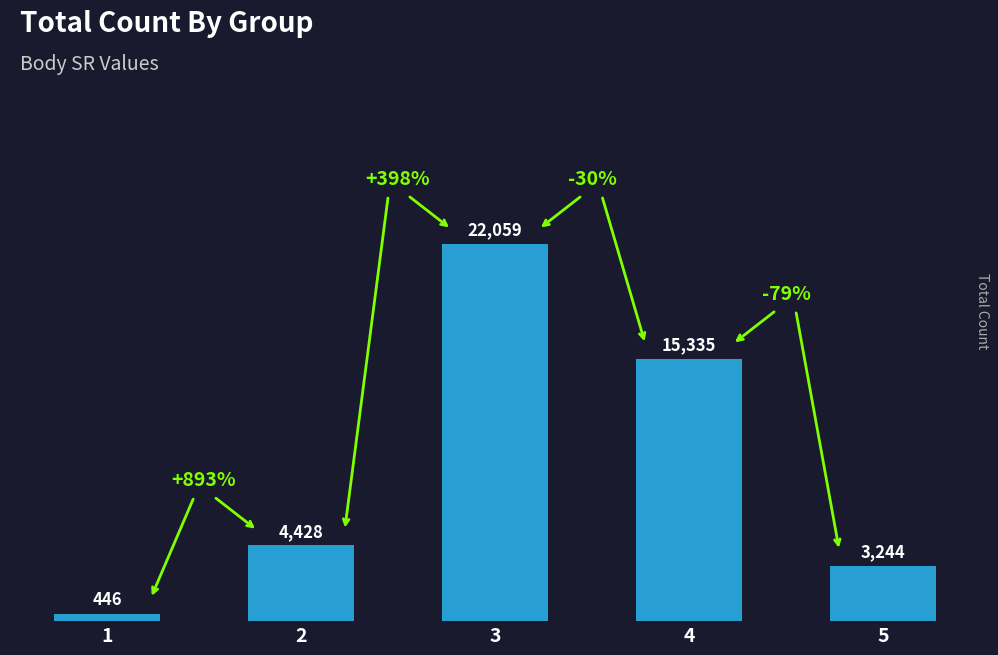

What is the difference between the maximum and second lowest values?

18815